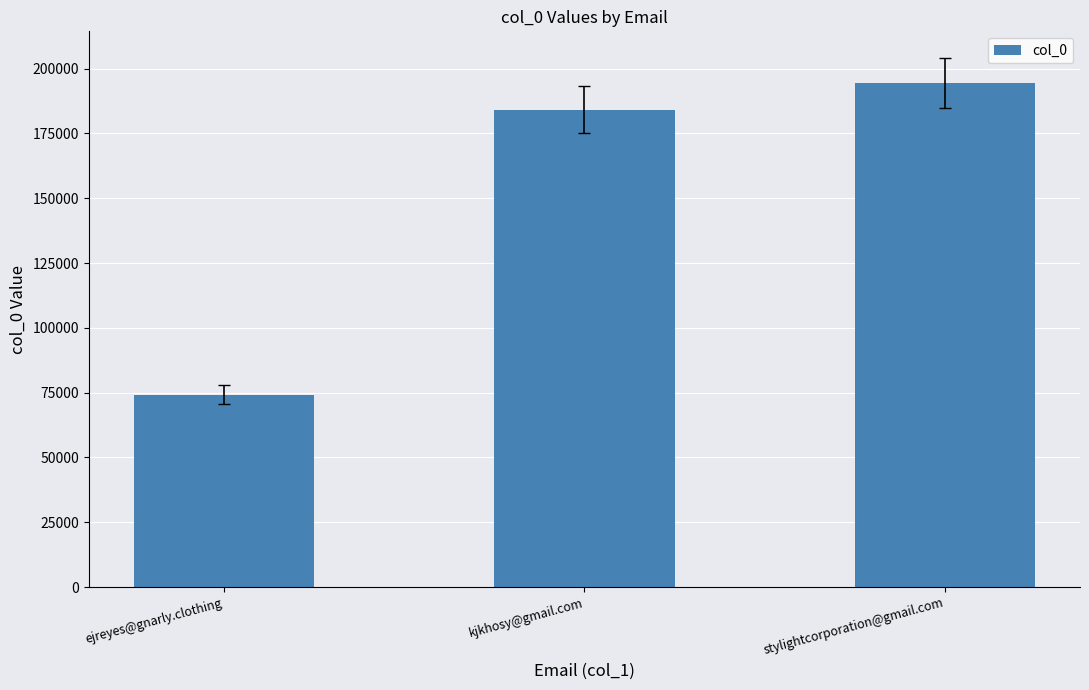

List the labels in order of value, largest first.

stylightcorporation@gmail.com, kjkhosy@gmail.com, ejreyes@gnarly.clothing